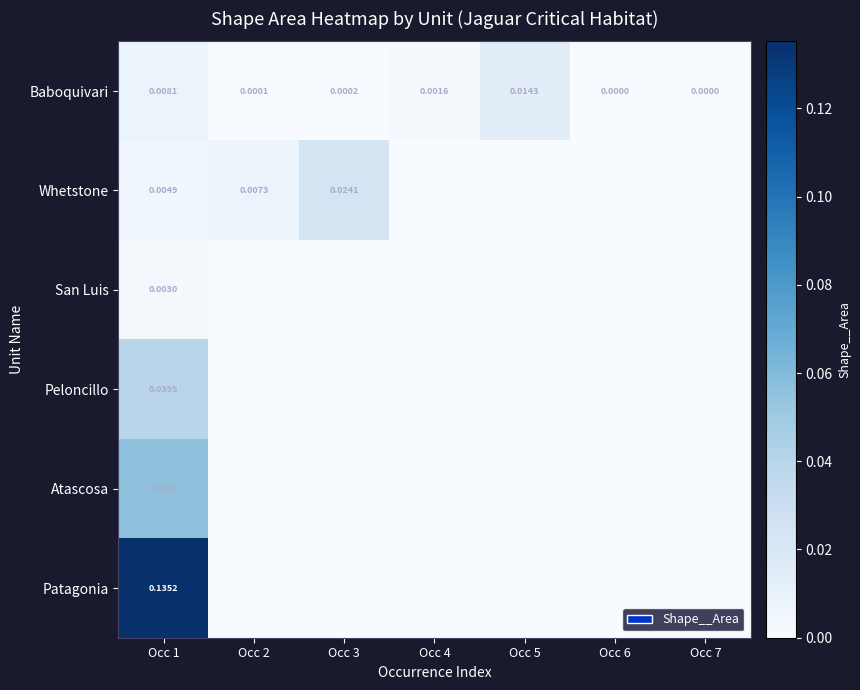

What is the spread (max minus min) of values at Occ 1?

0.1